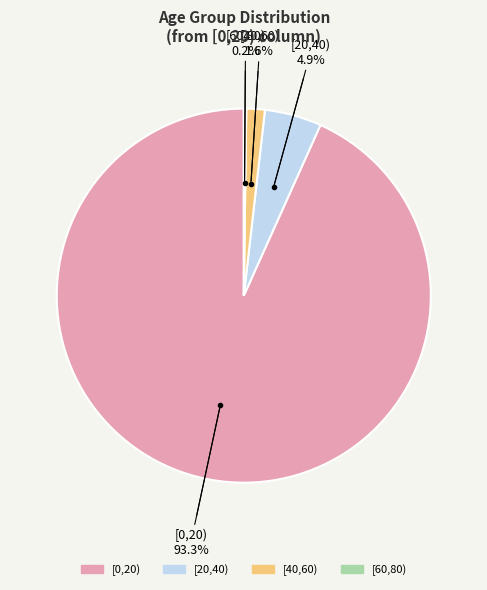

Is there any slice that represents more than half of the pie?

Yes